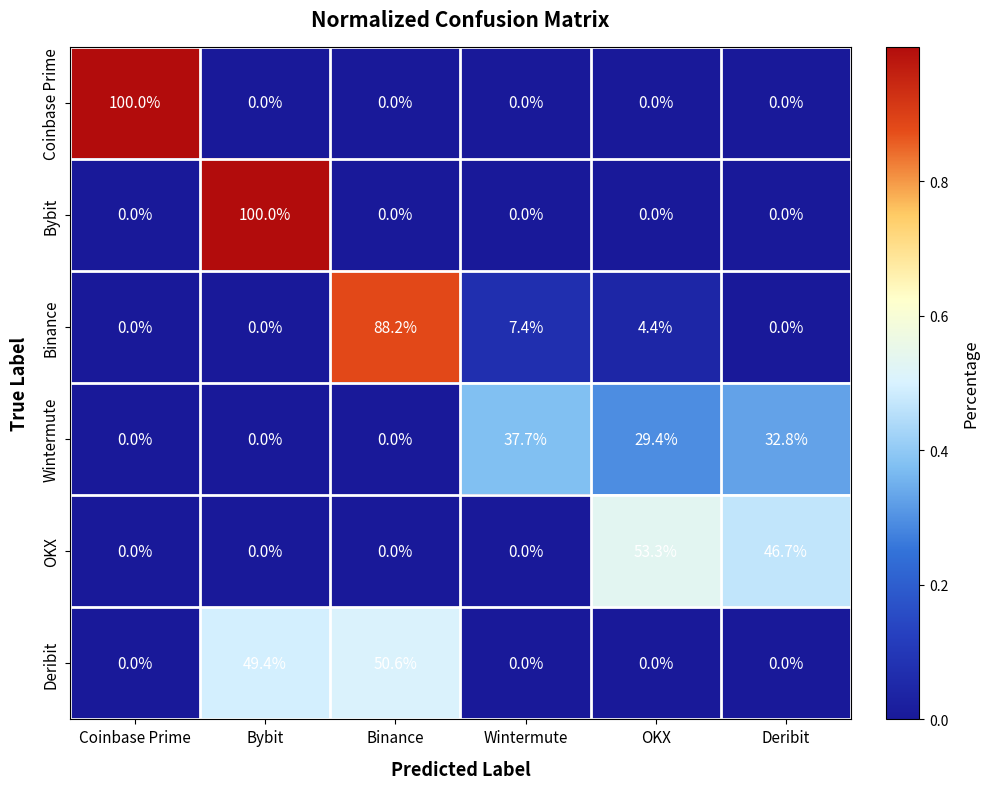

The value of Coinbase Prime at Wintermute is 0.0. True or false?

True